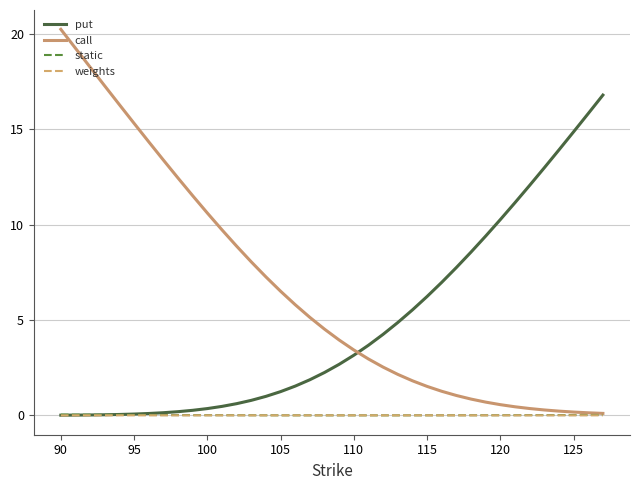

What is the maximum value shown in the chart?

20.2